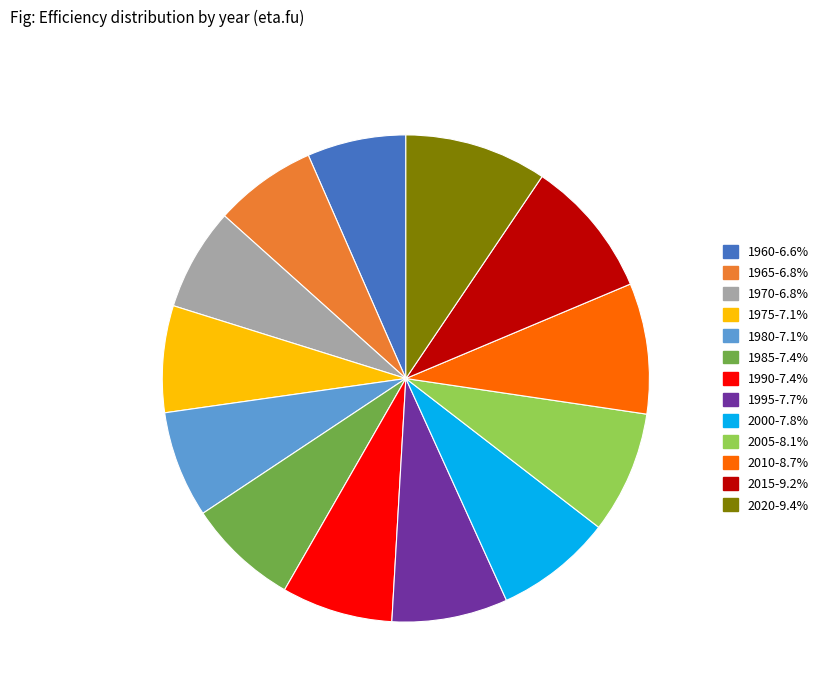

Is the sum of 2005 and 1970 greater than half?

No